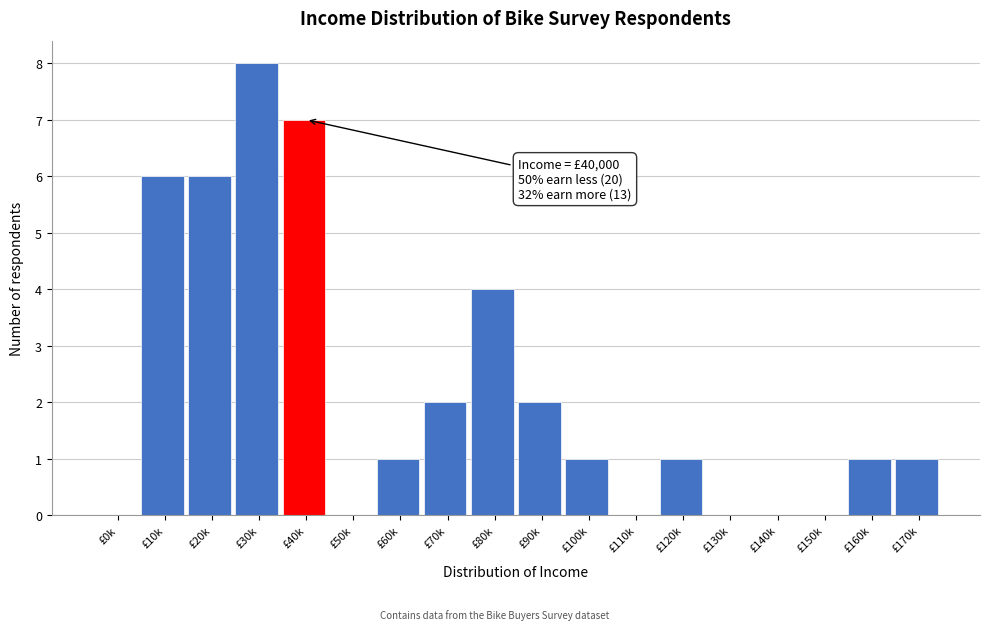

Reading left to right, what are all the values shown in this chart?

£0k=0	£10k=6	£20k=6	£30k=8	£40k=7	£50k=0	£60k=1	£70k=2	£80k=4	£90k=2	£100k=1	£110k=0	£120k=1	£130k=0	£140k=0	£150k=0	£160k=1	£170k=1